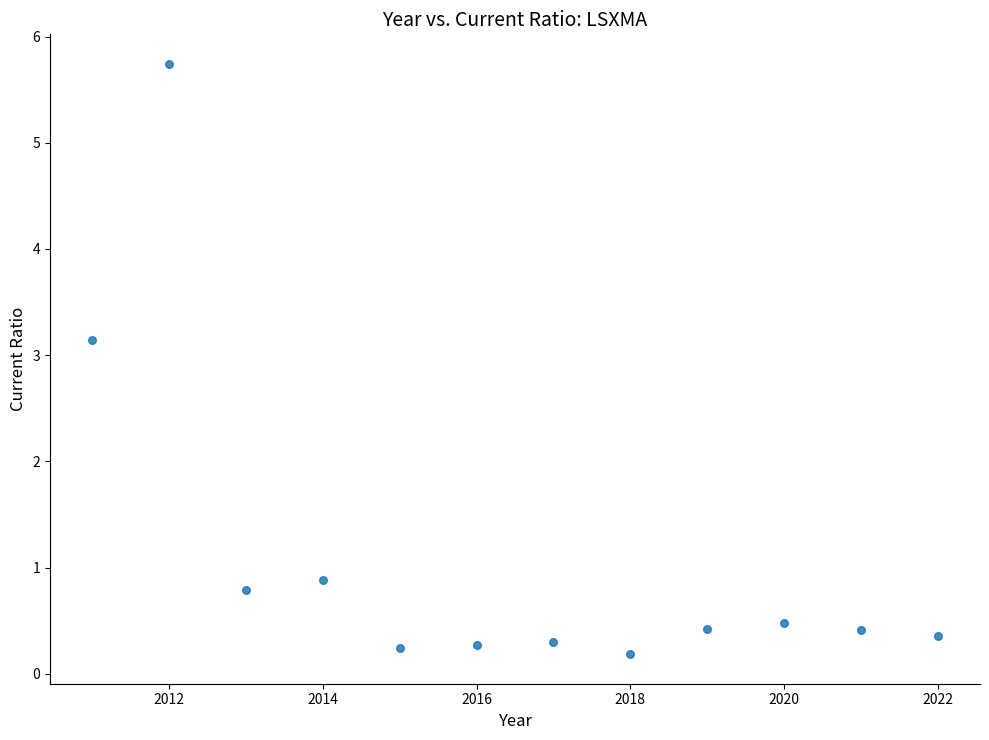

What is the range of X values (max minus min)?

11.0